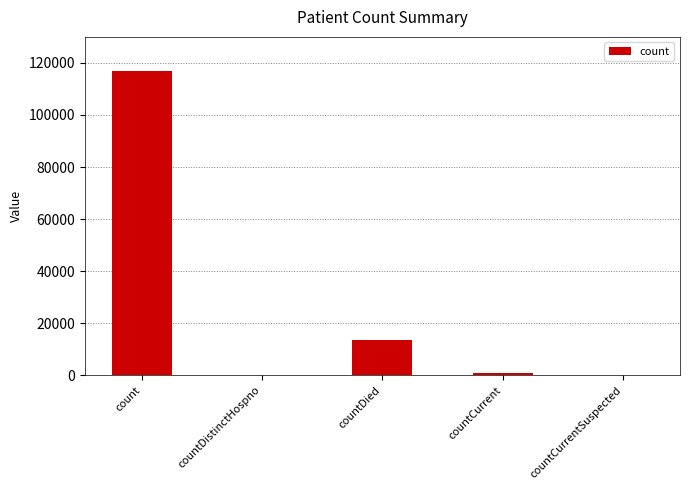

Reading right to left, list all the values displayed in this chart.

countCurrentSuspected=0	countCurrent=812	countDied=13515	countDistinctHospno=0	count=116836